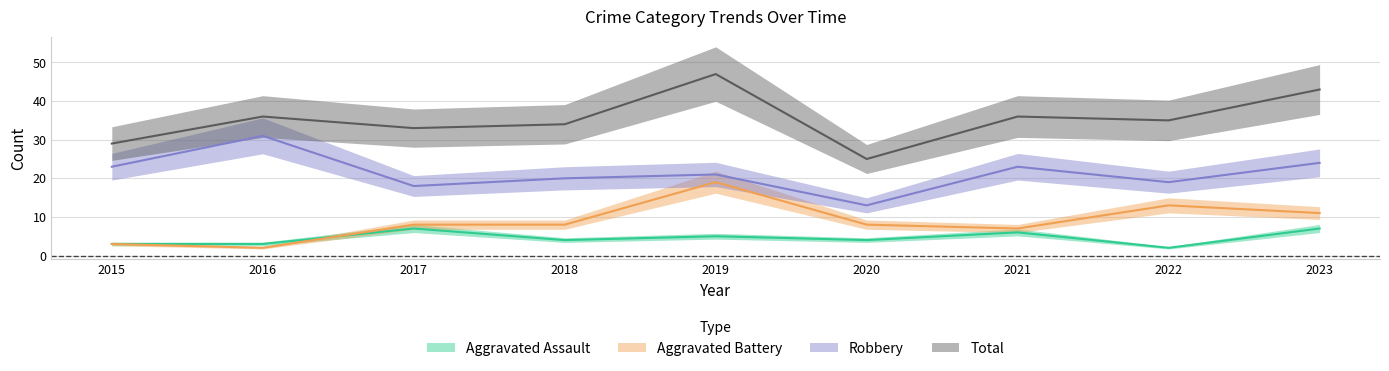

Which series has the widest spread of values?

Total